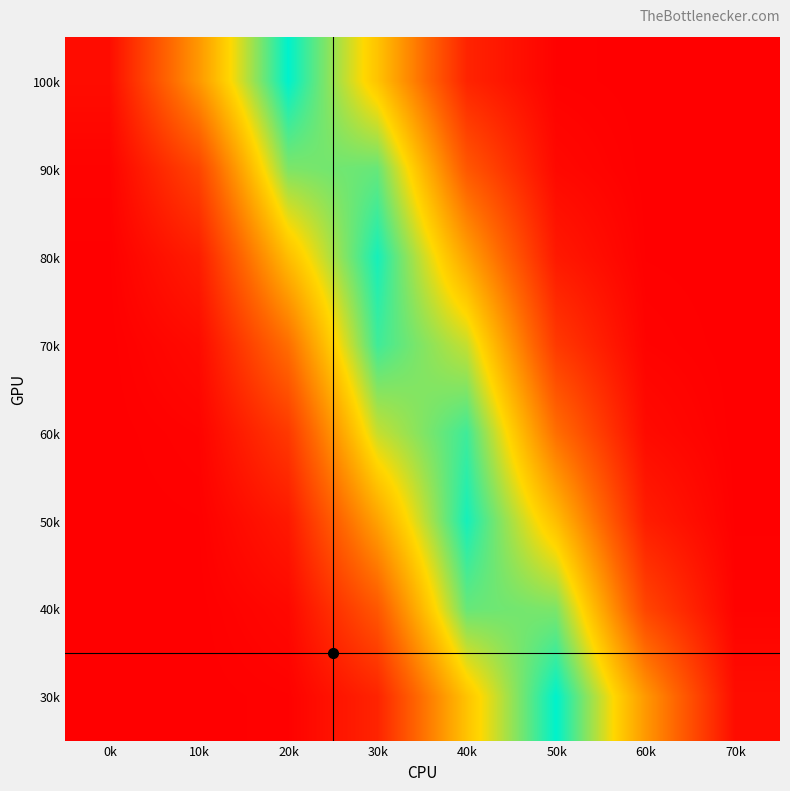

Reading left to right, list all the values displayed in this chart.

100k: 0k=0.0	10k=0.2	20k=0.4	30k=0.3	40k=0.1	50k=0.0	60k=0.0	70k=0.0
90k: 0k=0.0	10k=0.1	20k=0.4	30k=0.4	40k=0.1	50k=0.0	60k=0.0	70k=0.0
80k: 0k=0.0	10k=0.0	20k=0.3	30k=0.4	40k=0.2	50k=0.0	60k=0.0	70k=0.0
70k: 0k=0.0	10k=0.0	20k=0.2	30k=0.4	40k=0.3	50k=0.1	60k=0.0	70k=0.0
60k: 0k=0.0	10k=0.0	20k=0.1	30k=0.3	40k=0.4	50k=0.2	60k=0.0	70k=0.0
50k: 0k=0.0	10k=0.0	20k=0.0	30k=0.2	40k=0.4	50k=0.3	60k=0.0	70k=0.0
40k: 0k=0.0	10k=0.0	20k=0.0	30k=0.1	40k=0.4	50k=0.4	60k=0.1	70k=0.0
30k: 0k=0.0	10k=0.0	20k=0.0	30k=0.1	40k=0.3	50k=0.4	60k=0.2	70k=0.0